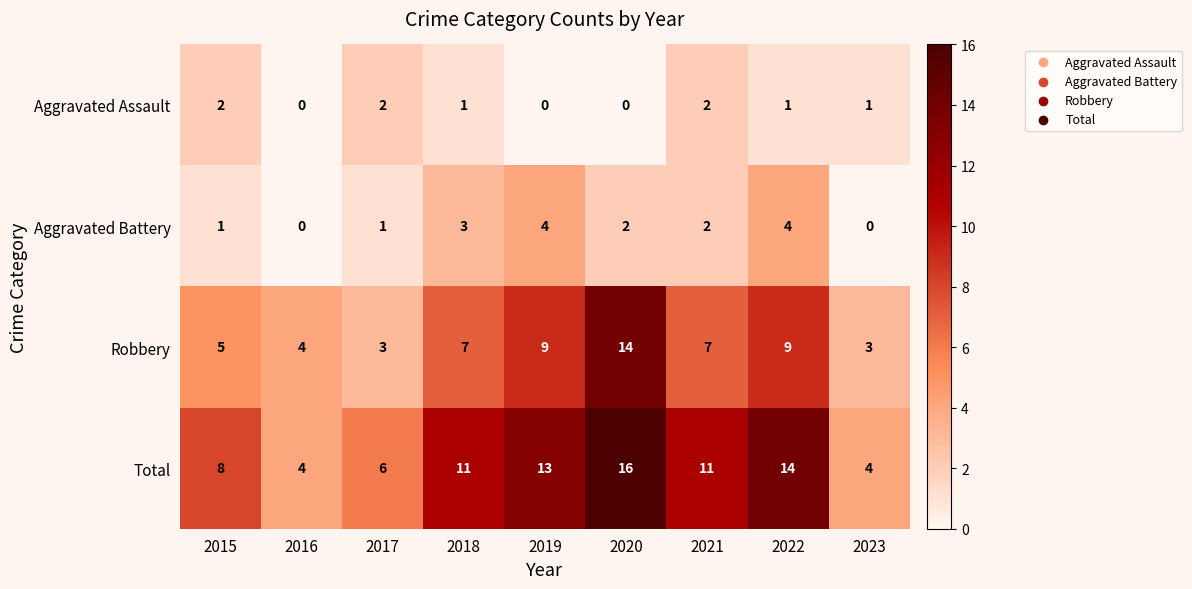

Between 2021 and 2022, which series saw the biggest shift?

Total